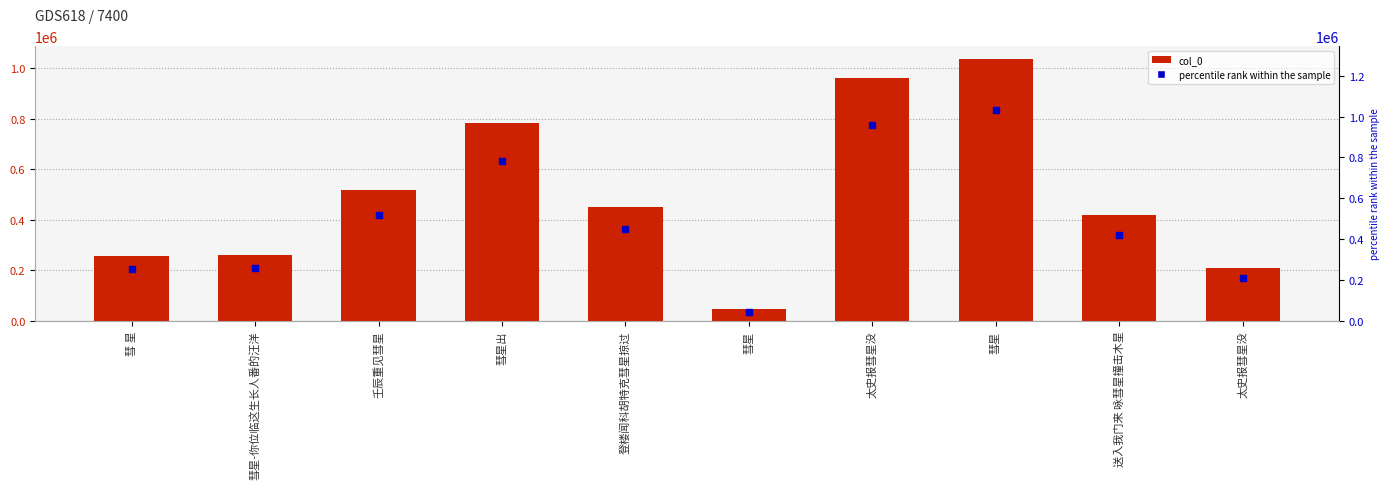

What is the difference between the values at 登楼闻科胡特克彗星掠过 and 壬辰重见彗星?

67388